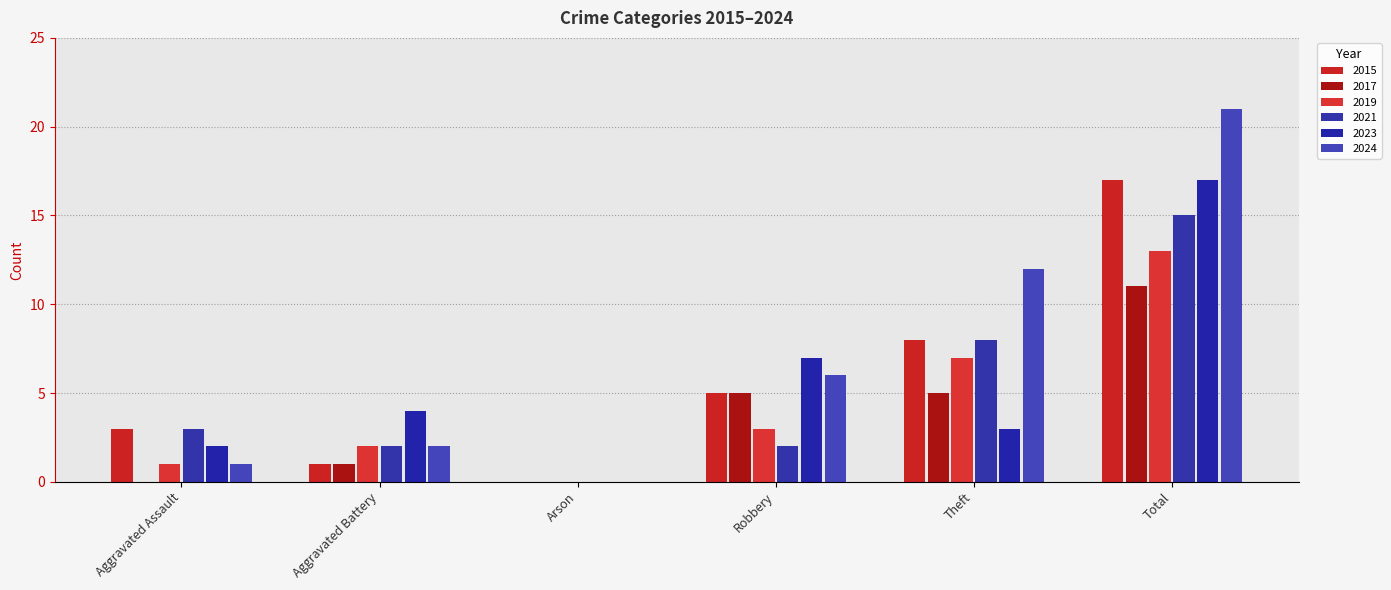

At which category is the sum across all series the highest?

Total